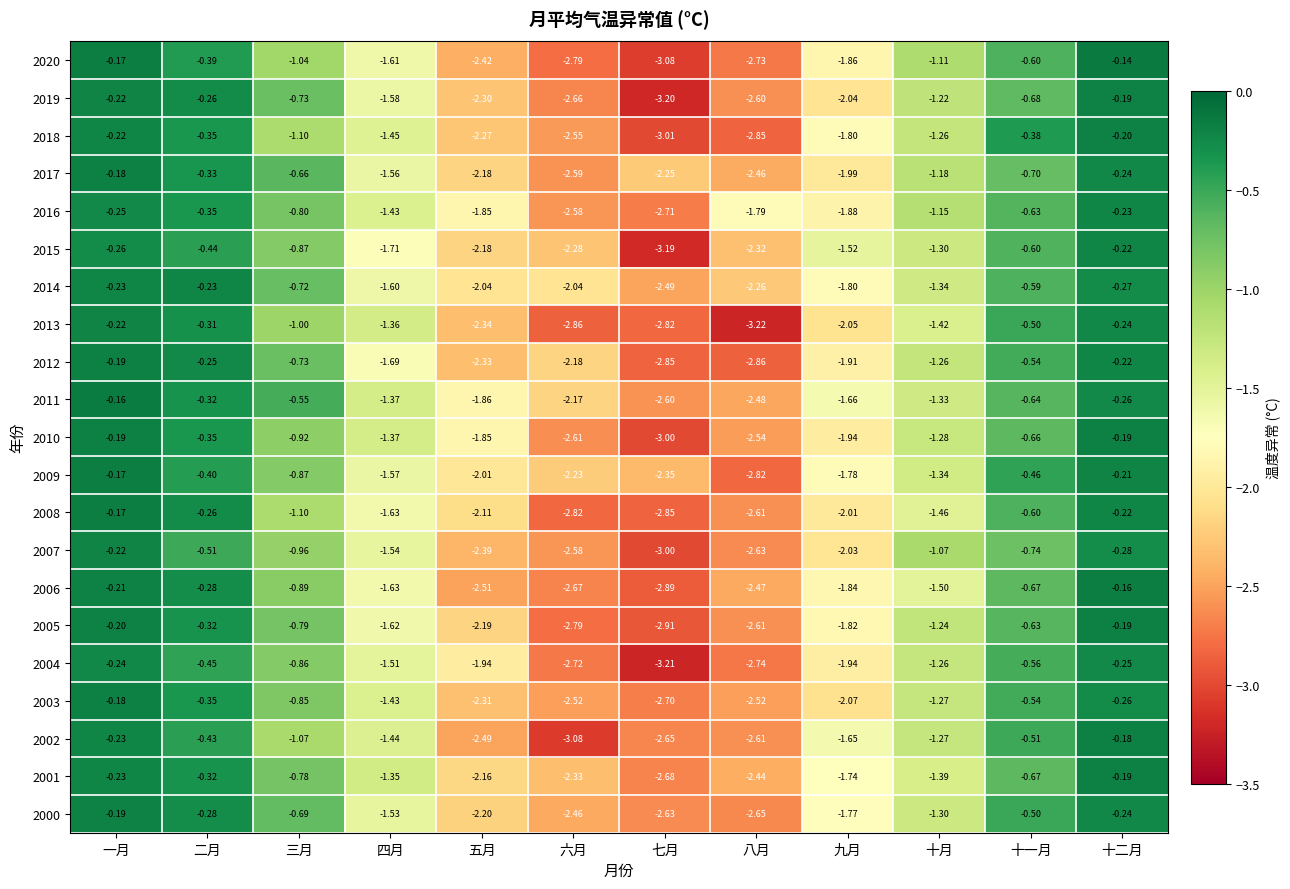

Which category has the highest value across all series?

十二月